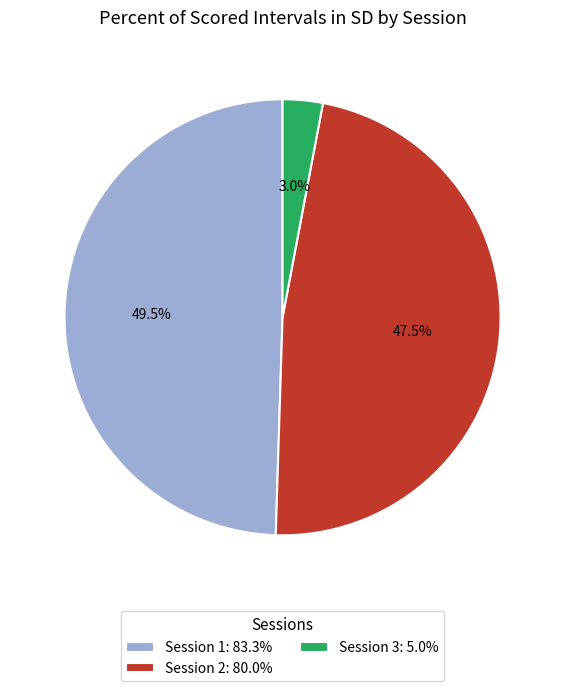

Do Session 3: 5.0% and Session 2: 80.0% together represent more than half of the pie?

Yes